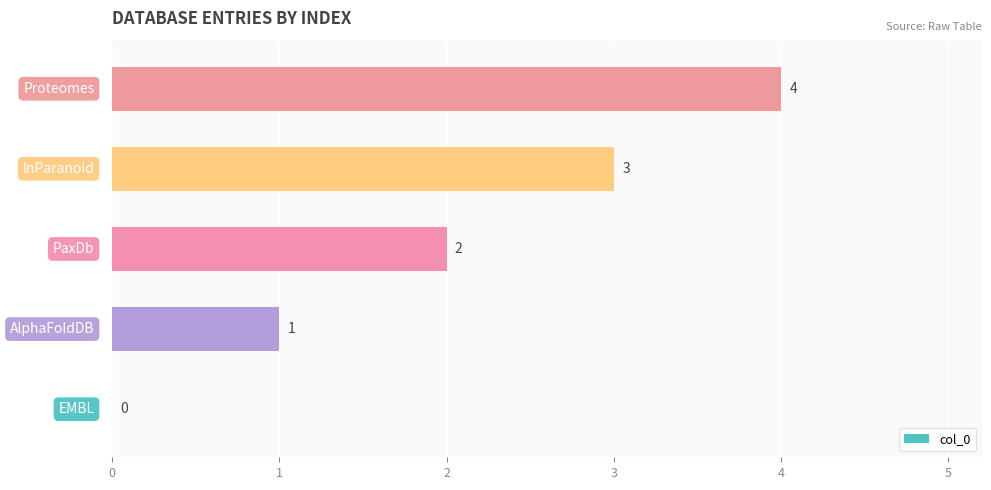

How many values are between 1 and 3?

3